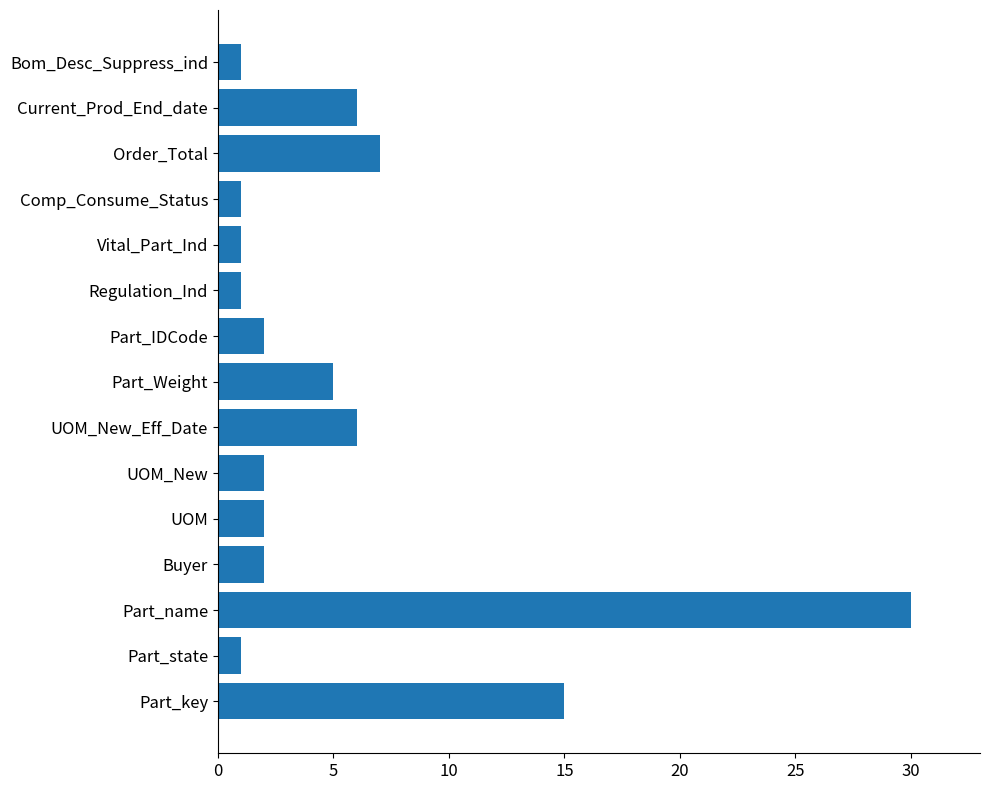

What is the difference between the maximum and minimum values?

29